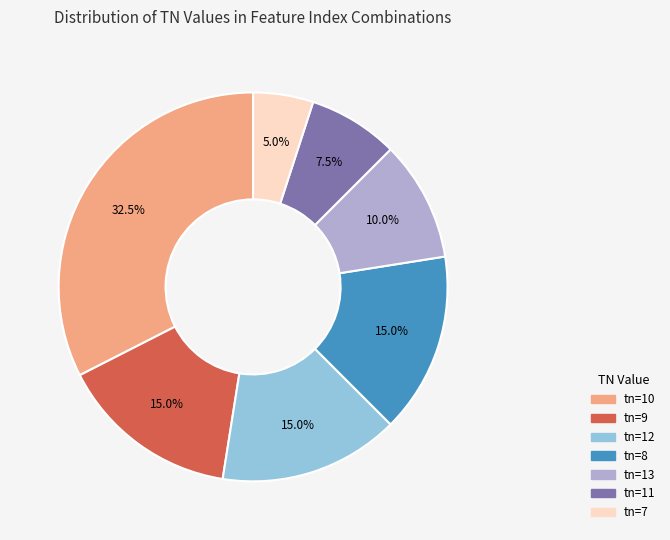

How many segments does this pie chart have?

7